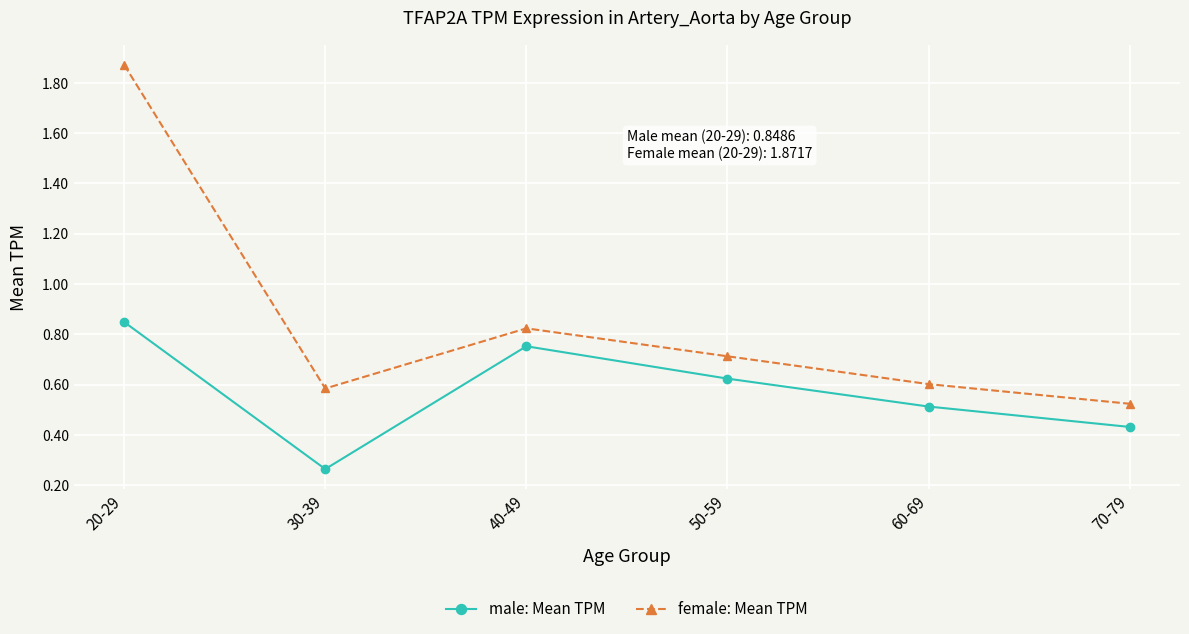

At which label does female: Mean TPM reach its minimum?

70-79